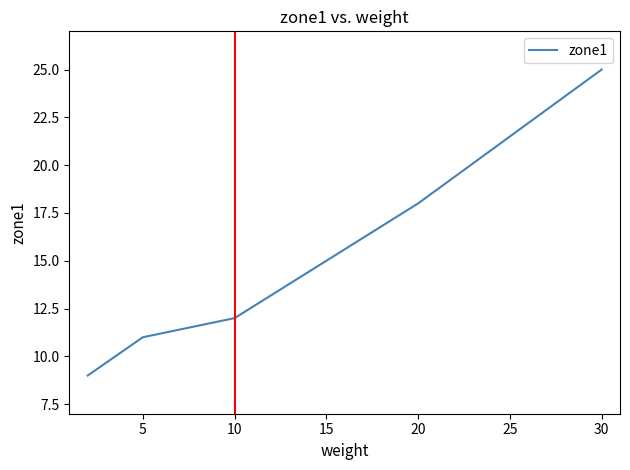

What is the minimum value shown in the chart?

9